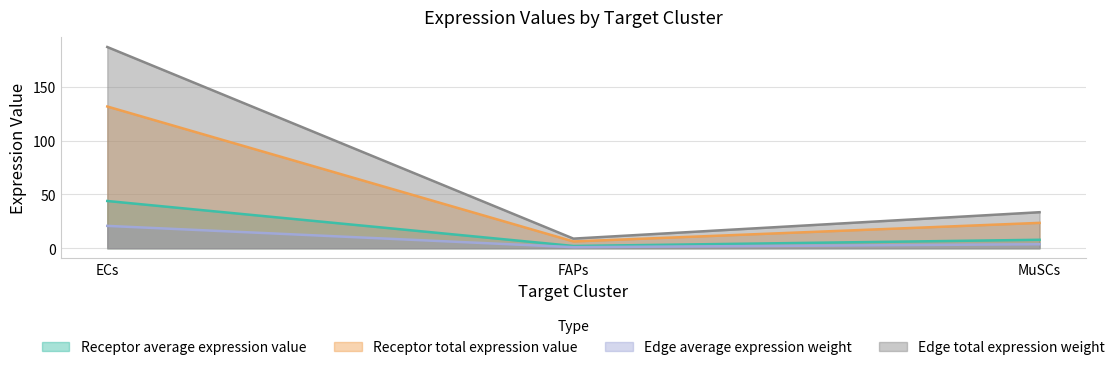

What is the greatest value displayed?

187.1